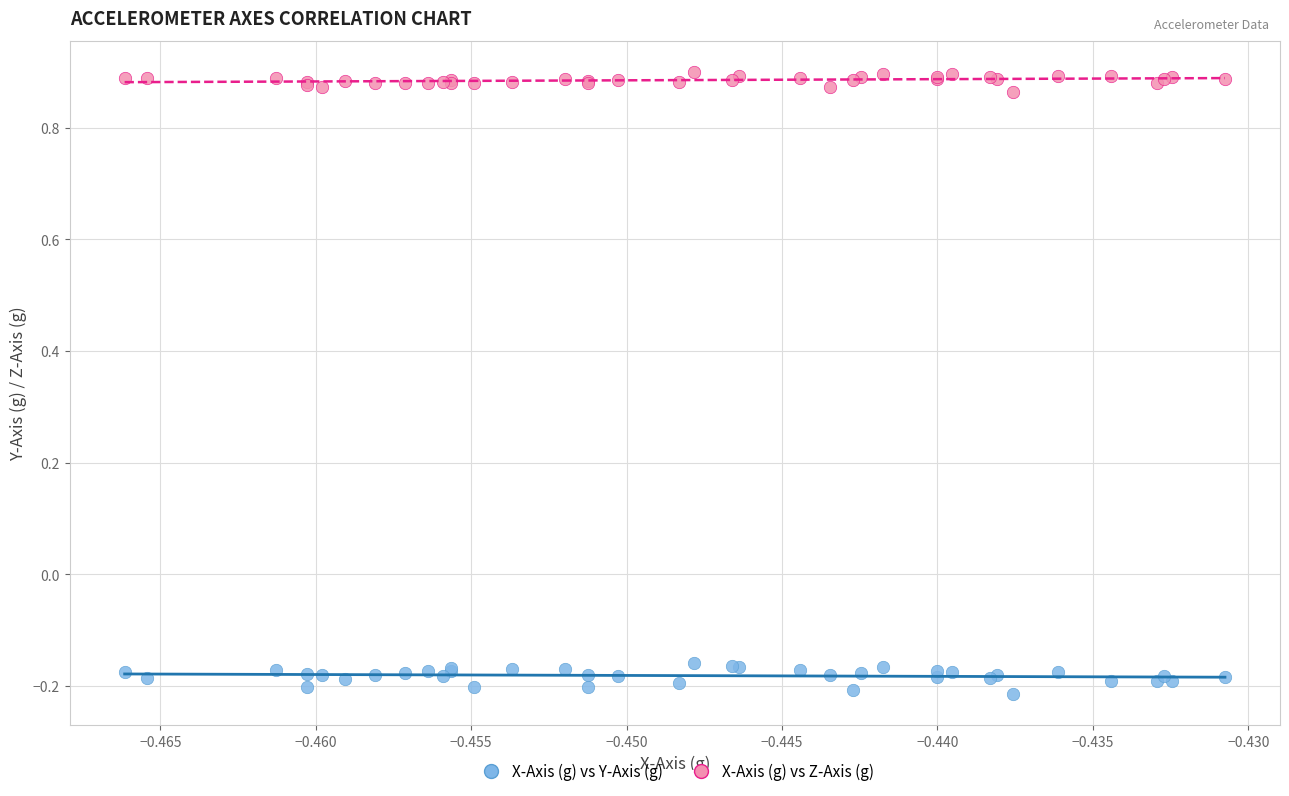

Which series reaches the minimum Y coordinate?

X-Axis (g) vs Y-Axis (g)